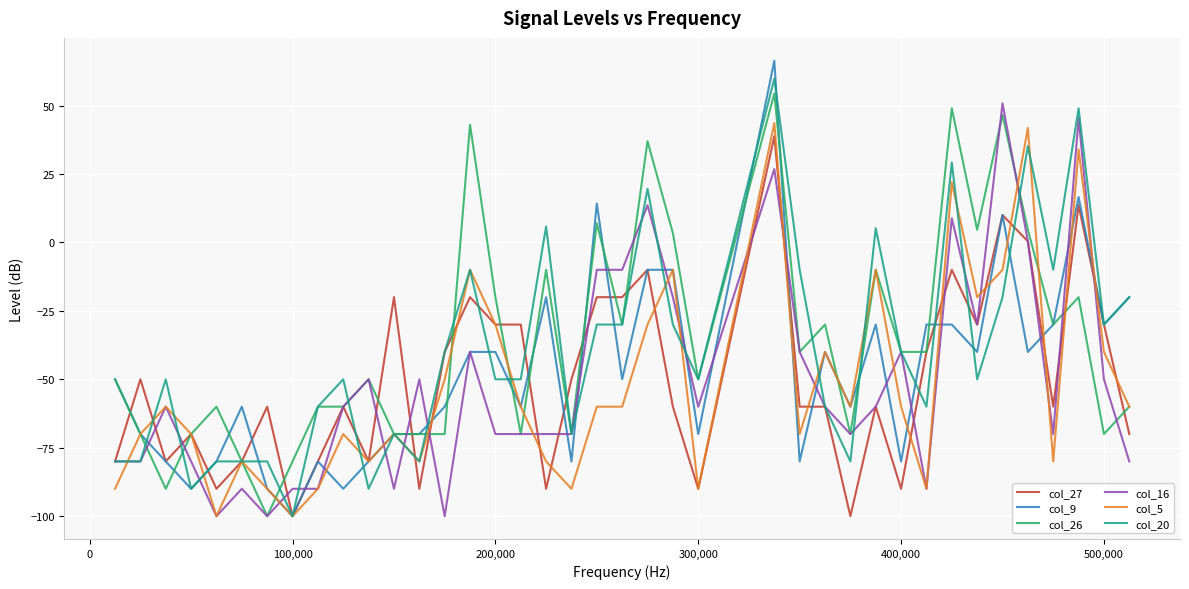

Which series has the widest spread of values?

col_9